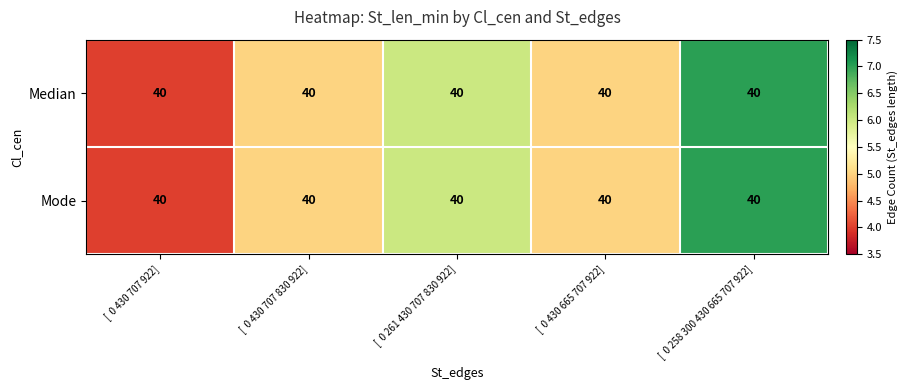

The value of Median at [ 0 430 707 830 922] is 9. True or false?

False